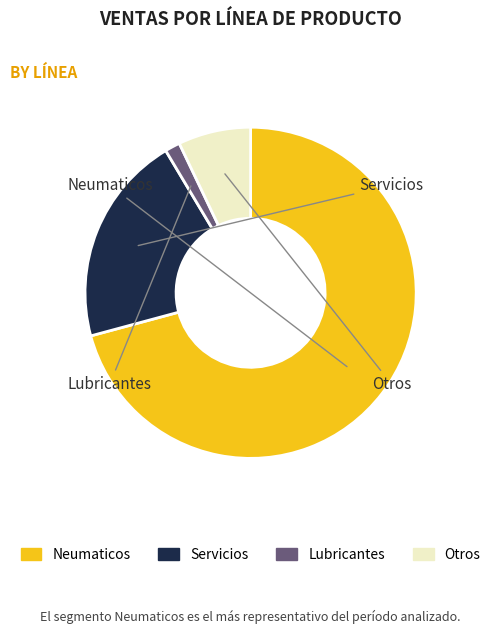

Does any single category account for the majority?

Yes